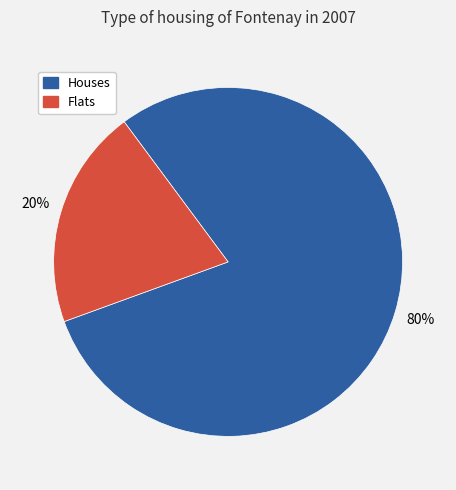

Count the number of slices in the pie.

2